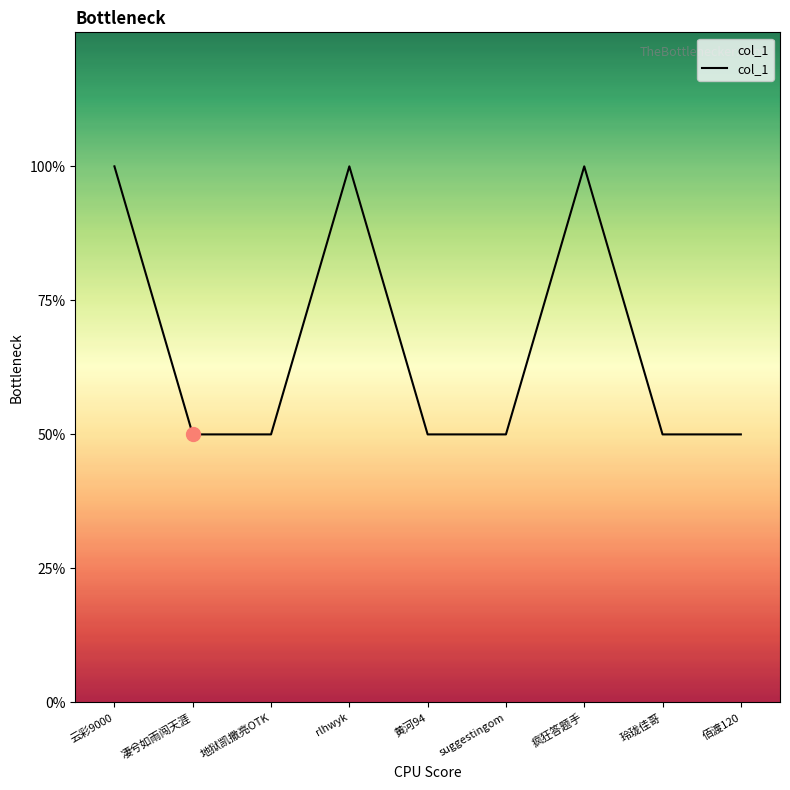

Does the chart have visible grid lines?

No